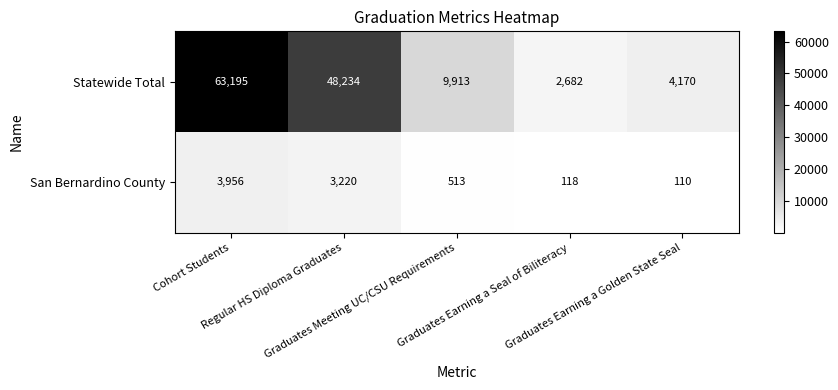

What is the smallest value displayed?

110